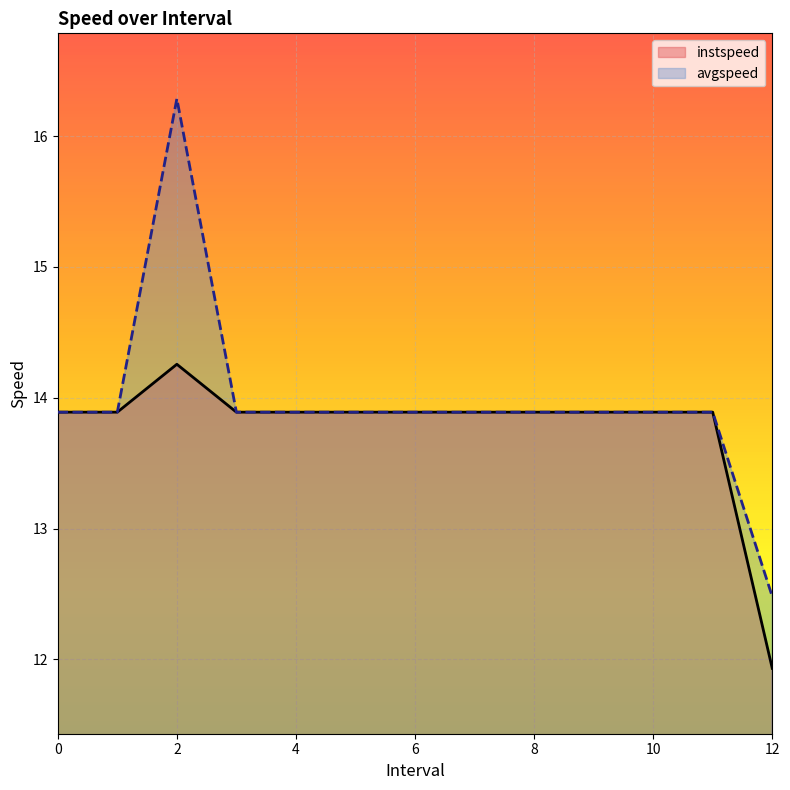

The value of avgspeed at 10 is 13.9. True or false?

True